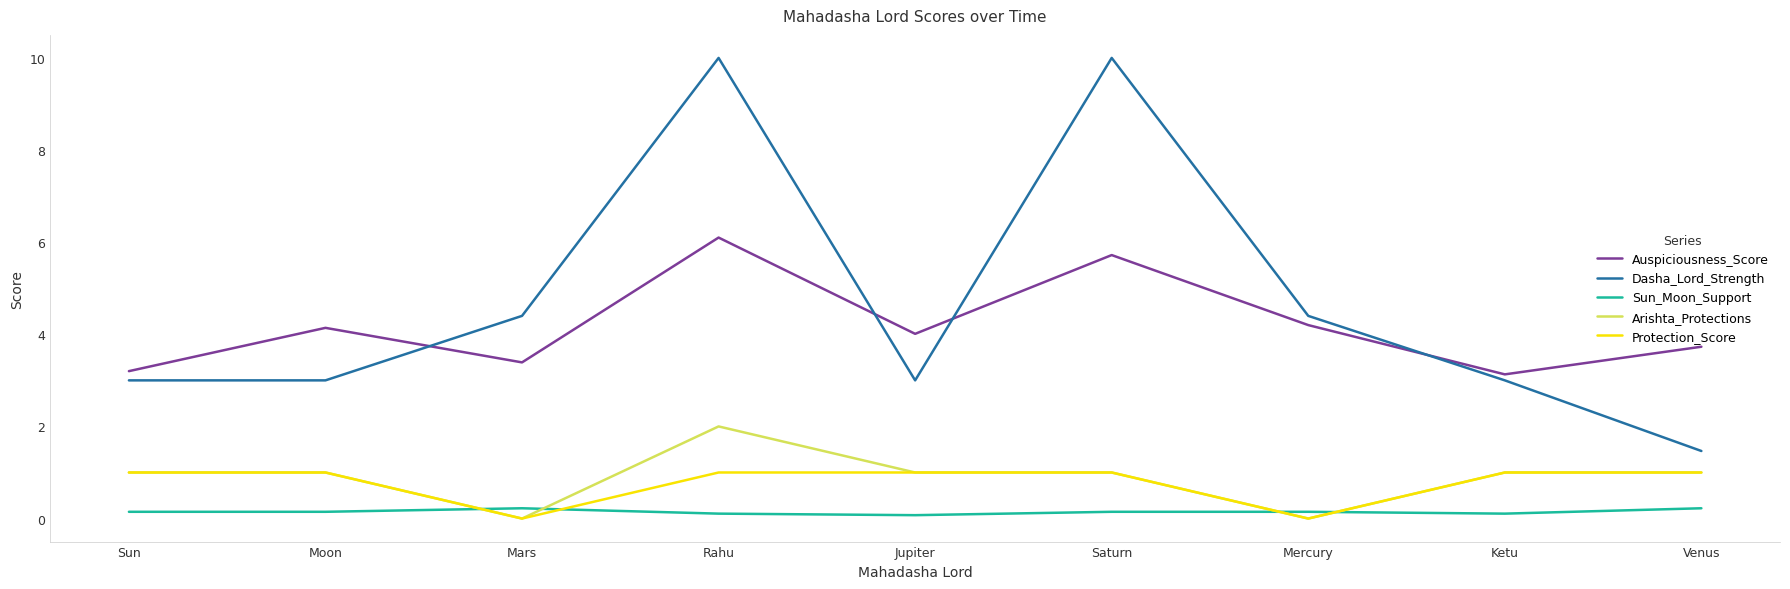

Does the chart have visible grid lines?

No